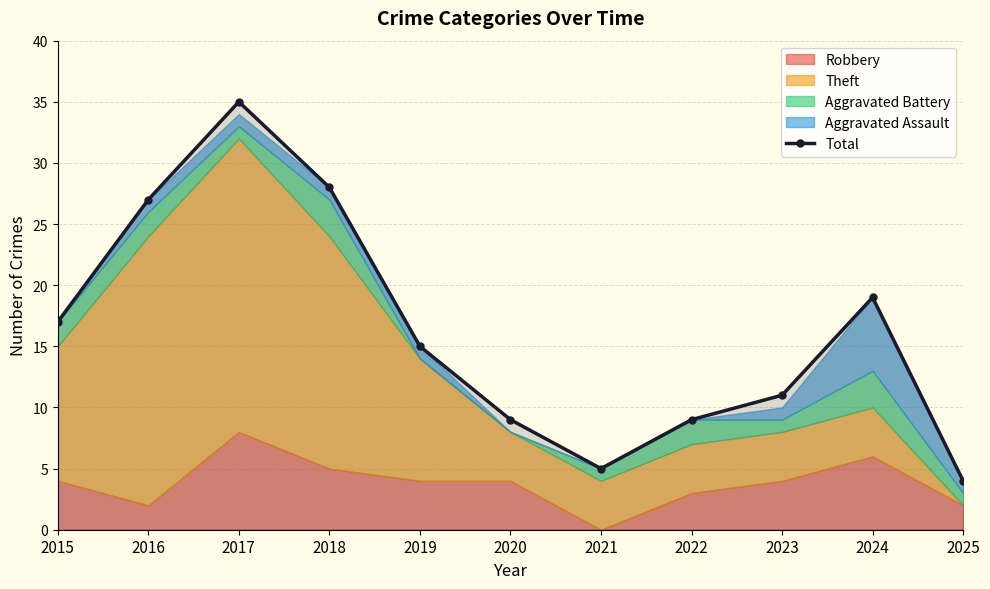

Does the chart display data point markers on the line(s)?

Yes